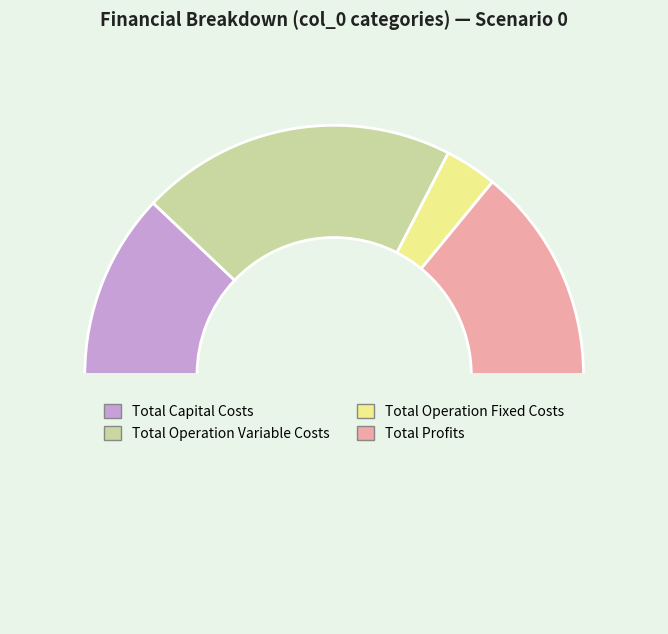

Is there any slice that represents more than half of the pie?

No